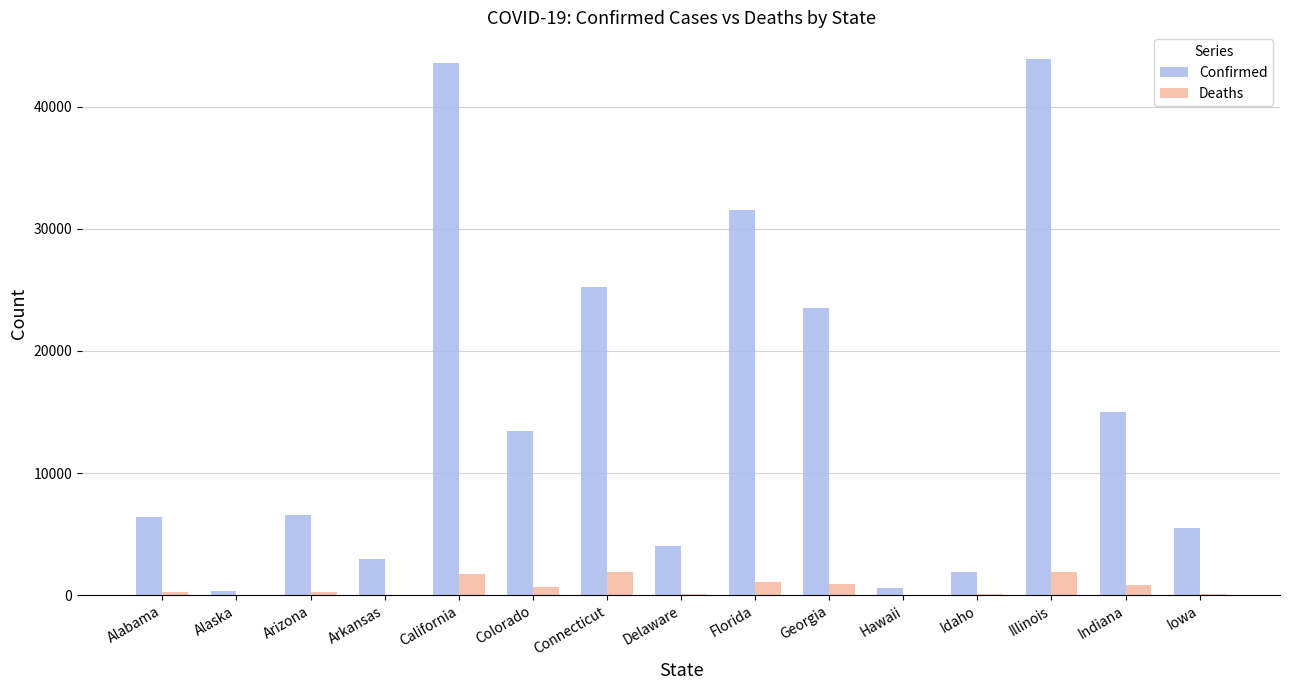

The Confirmed series shows 3001 at Arkansas. True or false?

True